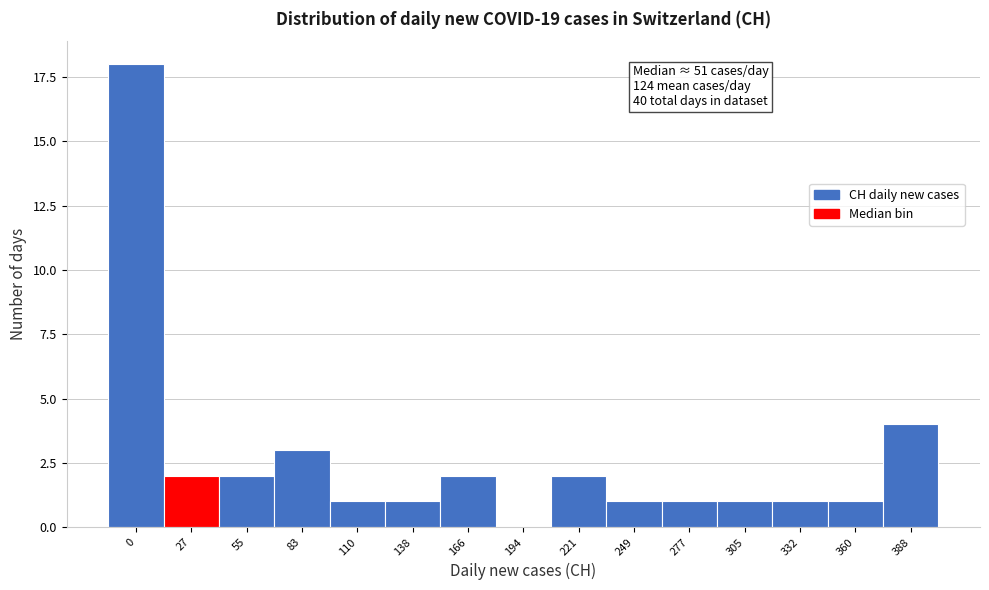

Reading left to right, transcribe all the data shown in this chart.

0=18	27=2	55=2	83=3	110=1	138=1	166=2	194=0	221=2	249=1	277=1	305=1	332=1	360=1	388=4